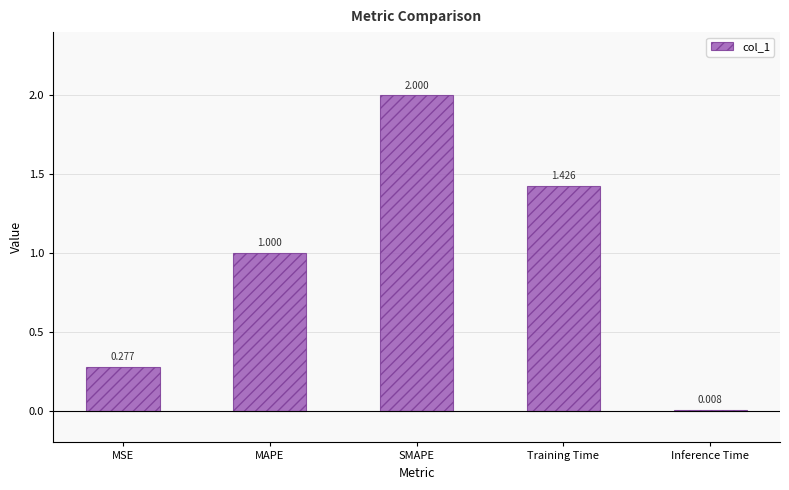

Which label corresponds to the largest value in the chart?

SMAPE